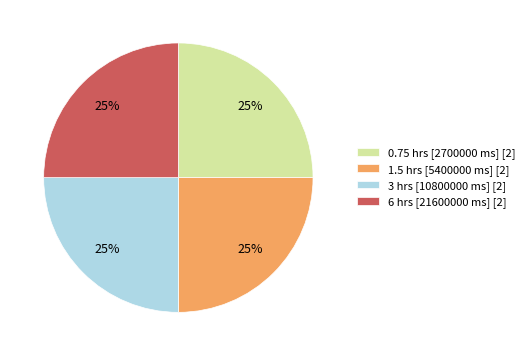

Approximately how many times larger is the value at 6 hrs [21600000 ms] [2] compared to 3 hrs [10800000 ms] [2]?

1.0